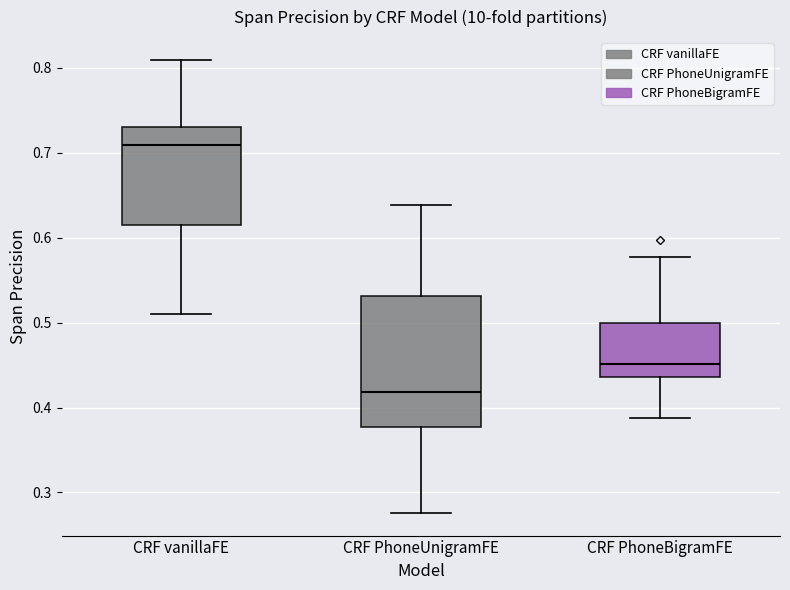

Where is the upper edge of the box for CRF vanillaFE on the y-axis? The values are not printed on the chart, so give them approximately, as read against the axis.

0.73